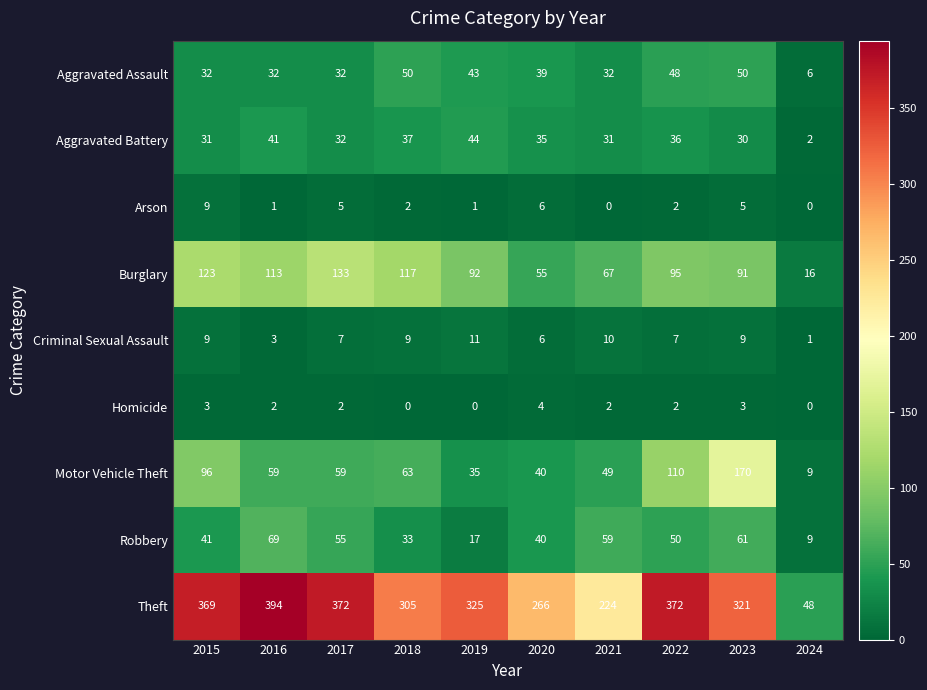

What is the average value of the Motor Vehicle Theft series?

69